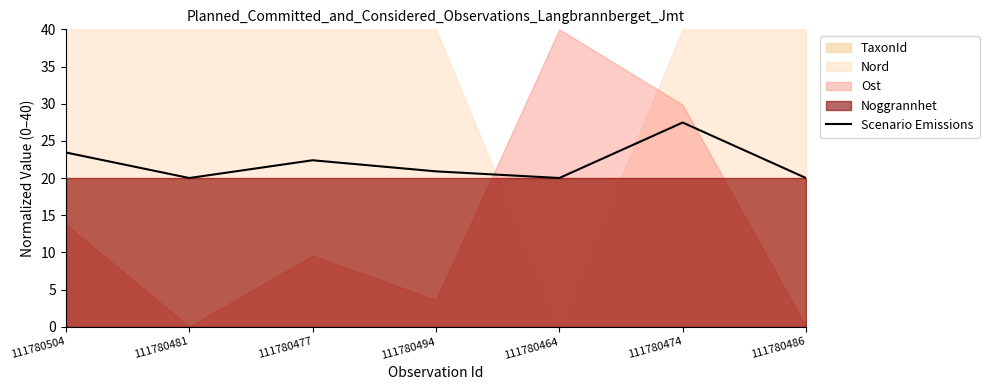

How many points are higher than both their immediate neighbors (excluding endpoints)?

2